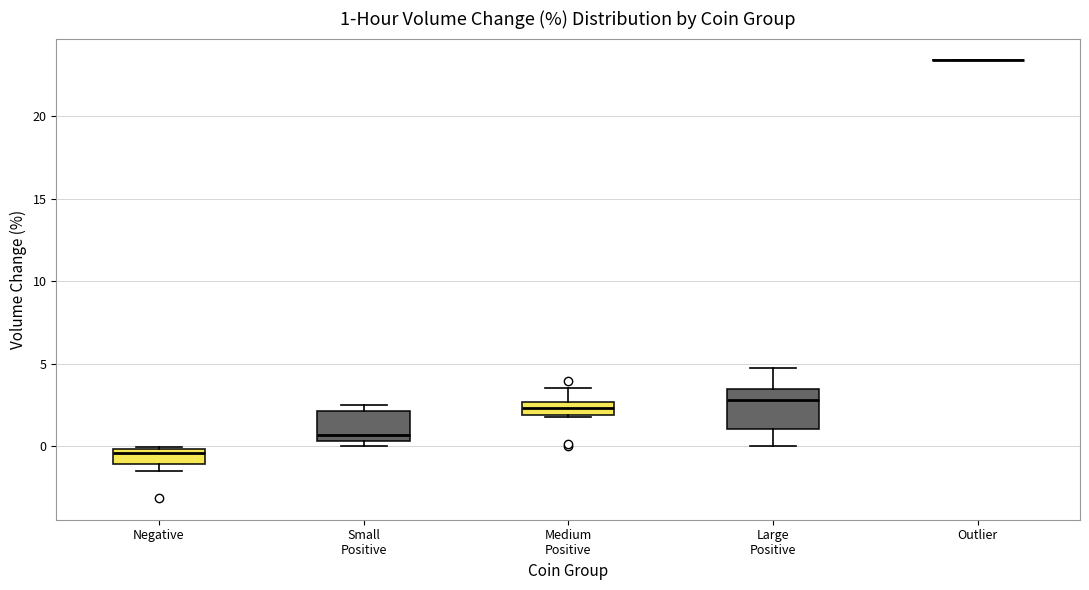

Which box is the tallest, from its lower edge to its upper edge?

Large Positive